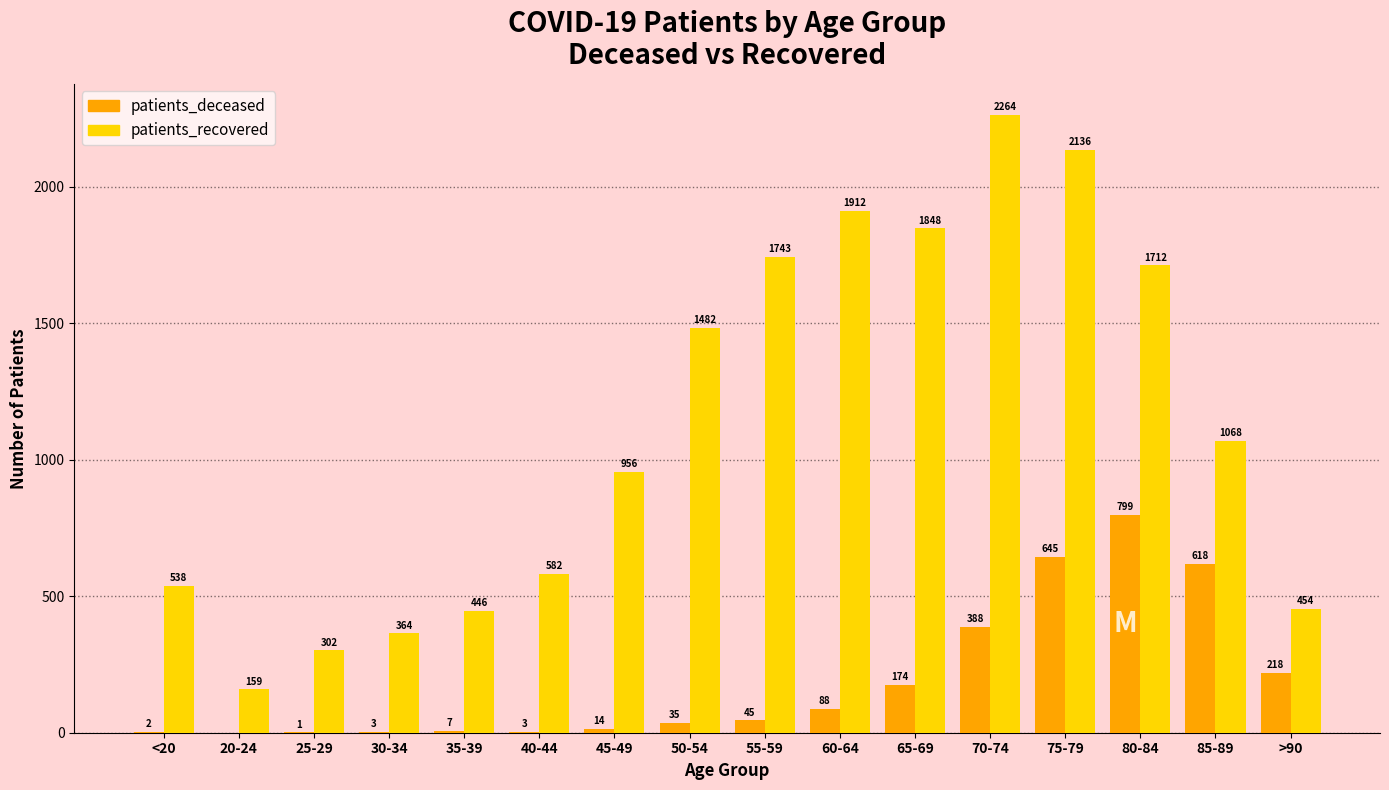

At which category is the sum across all series the highest?

75-79